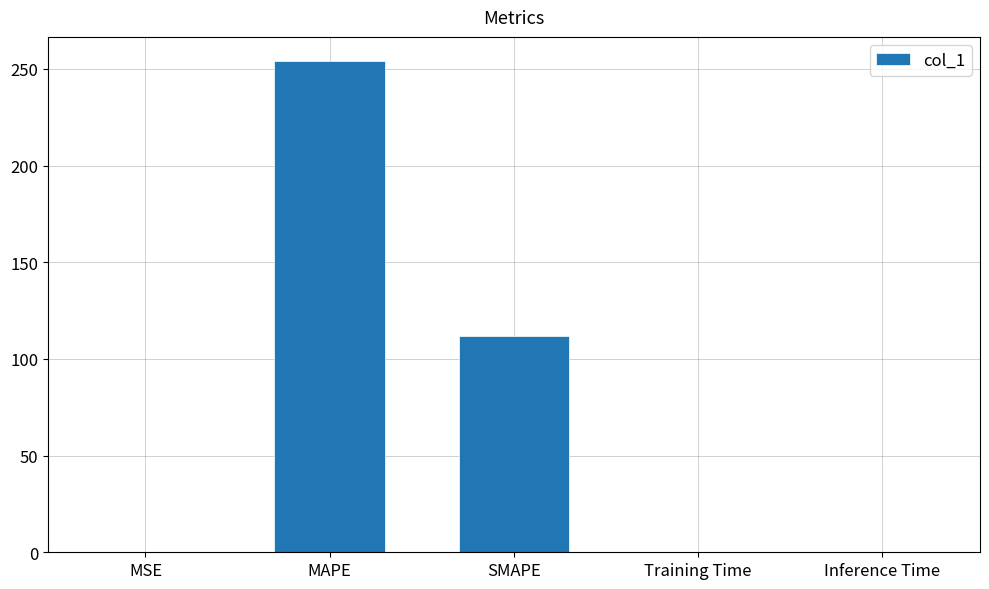

What is the sum of all values?

365.8